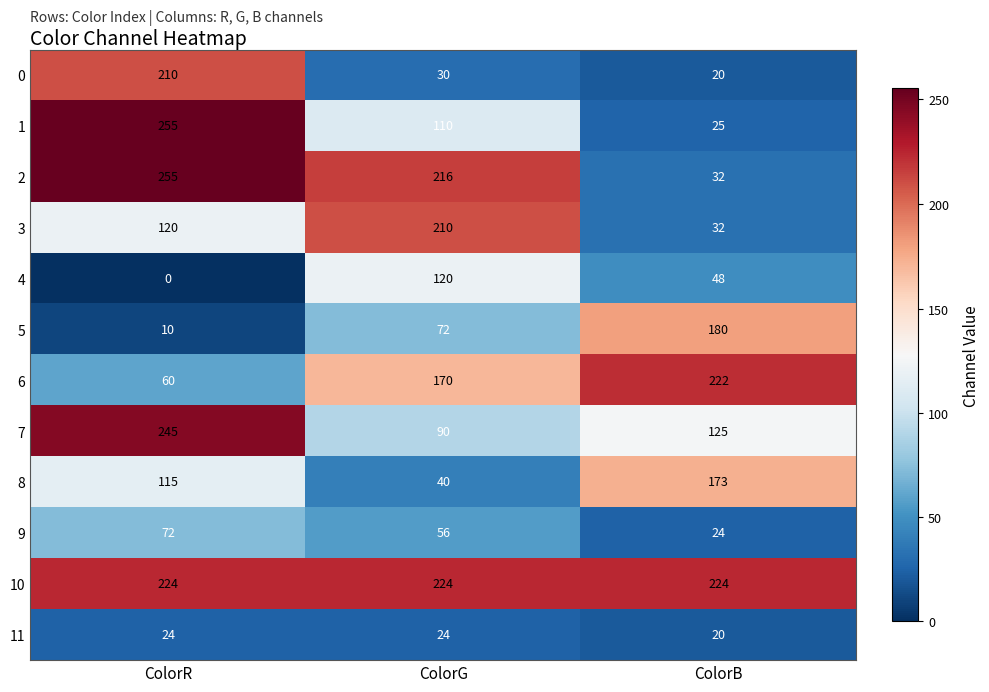

At how many categories does at least one series exceed 129?

3